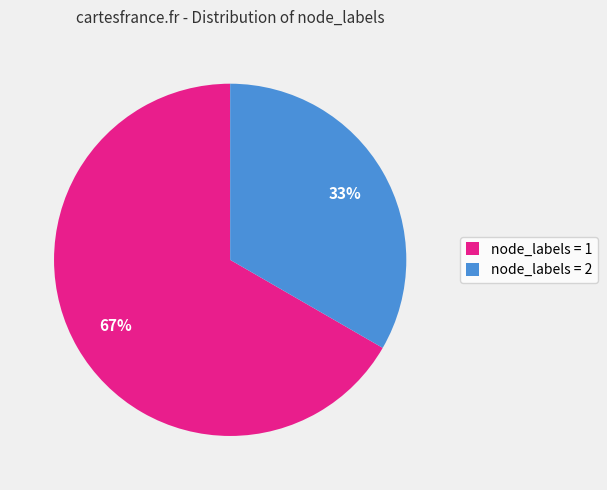

To the nearest percent, what is the average slice percentage?

50%